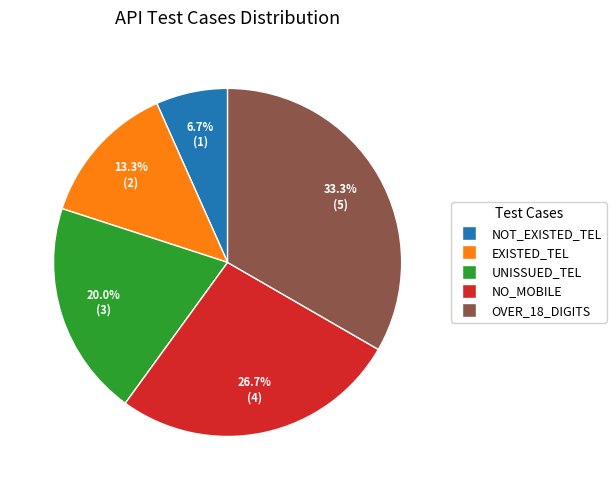

Does any single category account for the majority?

No